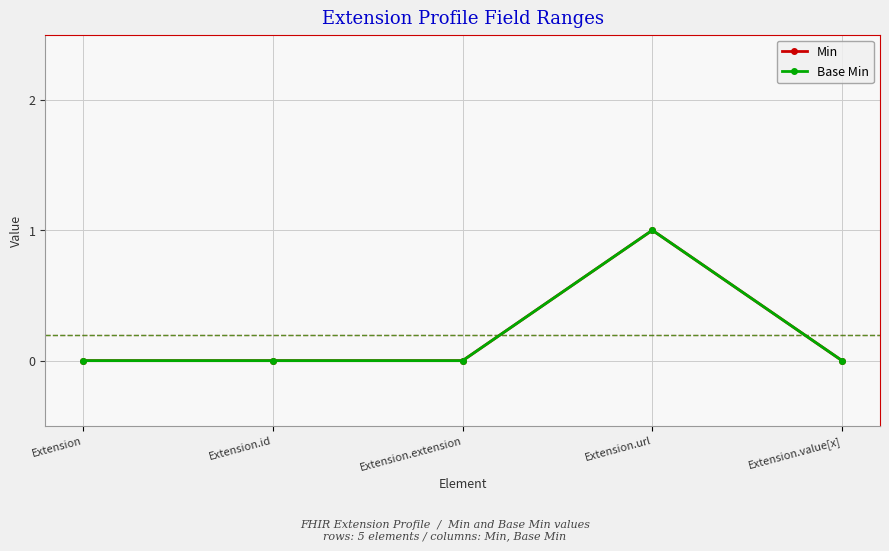

In Base Min, how many points are higher than both neighbors (excluding endpoints)?

1